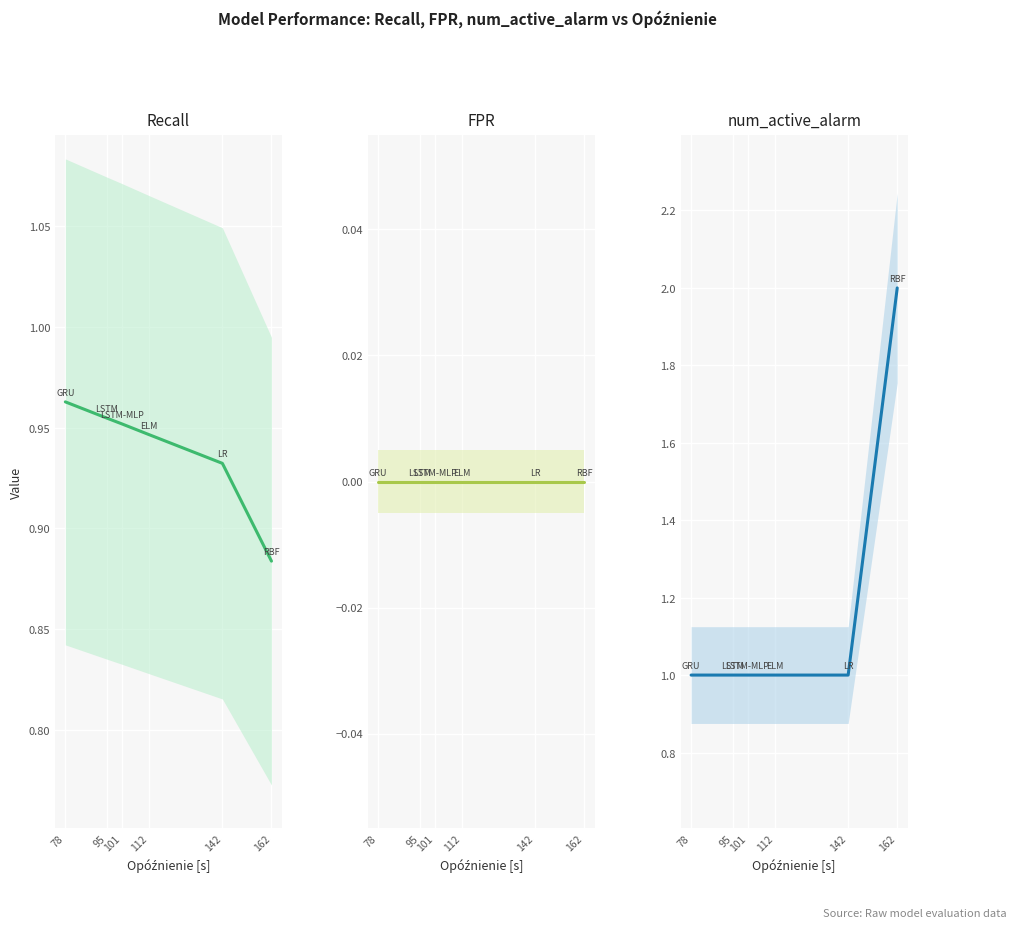

How many lines are shown in the chart?

3